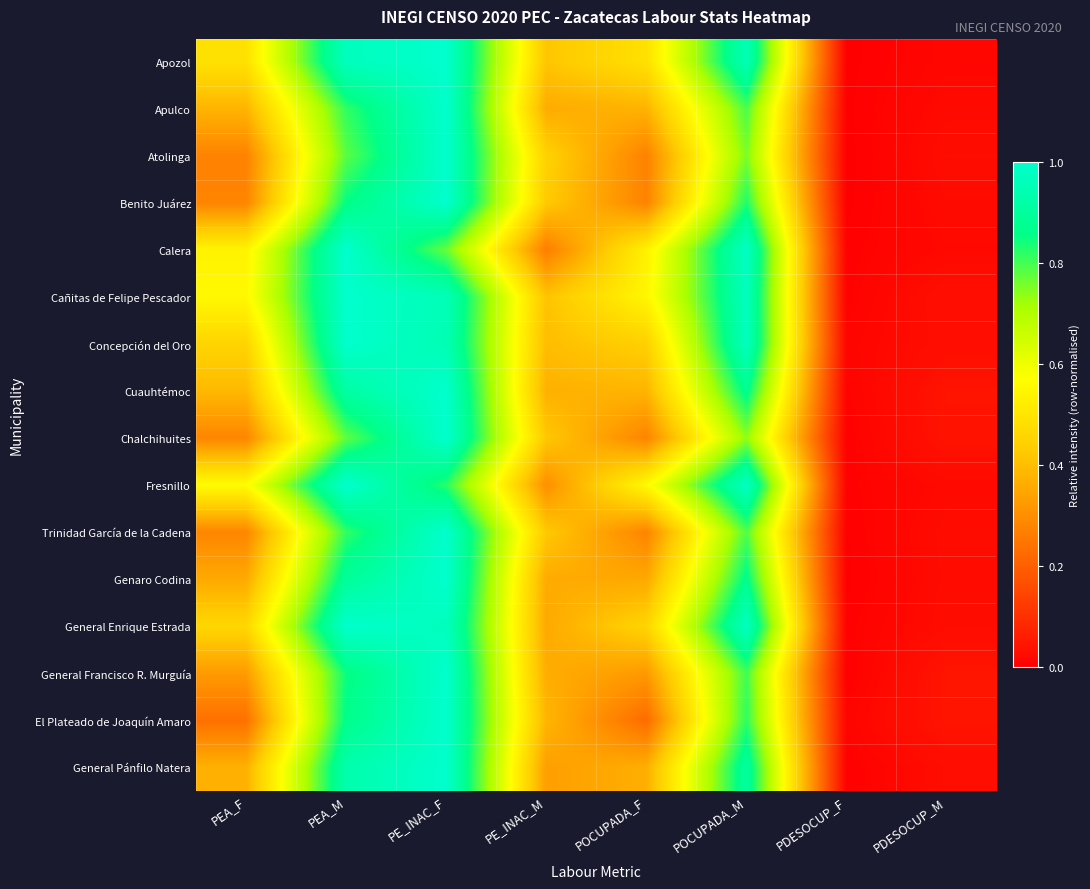

Reading right to left, extract all data points from this chart.

Apozol: PDESOCUP_M=0.0	PDESOCUP_F=0.0	POCUPADA_M=1.0	POCUPADA_F=0.5	PE_INAC_M=0.4	PE_INAC_F=1.0	PEA_M=1.0	PEA_F=0.5
Apulco: PDESOCUP_M=0.0	PDESOCUP_F=0.0	POCUPADA_M=0.8	POCUPADA_F=0.4	PE_INAC_M=0.4	PE_INAC_F=1.0	PEA_M=0.8	PEA_F=0.4
Atolinga: PDESOCUP_M=0.0	PDESOCUP_F=0.0	POCUPADA_M=0.8	POCUPADA_F=0.3	PE_INAC_M=0.4	PE_INAC_F=1.0	PEA_M=0.8	PEA_F=0.3
Benito Juárez: PDESOCUP_M=0.0	PDESOCUP_F=0.0	POCUPADA_M=0.8	POCUPADA_F=0.3	PE_INAC_M=0.4	PE_INAC_F=1.0	PEA_M=0.9	PEA_F=0.3
Calera: PDESOCUP_M=0.0	PDESOCUP_F=0.0	POCUPADA_M=1.0	POCUPADA_F=0.5	PE_INAC_M=0.3	PE_INAC_F=0.8	PEA_M=1.0	PEA_F=0.5
Cañitas de Felipe Pescador: PDESOCUP_M=0.0	PDESOCUP_F=0.0	POCUPADA_M=1.0	POCUPADA_F=0.5	PE_INAC_M=0.4	PE_INAC_F=1.0	PEA_M=1.0	PEA_F=0.6
Concepción del Oro: PDESOCUP_M=0.0	PDESOCUP_F=0.0	POCUPADA_M=1.0	POCUPADA_F=0.4	PE_INAC_M=0.4	PE_INAC_F=0.9	PEA_M=1.0	PEA_F=0.5
Cuauhtémoc: PDESOCUP_M=0.0	PDESOCUP_F=0.0	POCUPADA_M=0.9	POCUPADA_F=0.4	PE_INAC_M=0.4	PE_INAC_F=1.0	PEA_M=0.9	PEA_F=0.4
Chalchihuites: PDESOCUP_M=0.0	PDESOCUP_F=0.0	POCUPADA_M=0.7	POCUPADA_F=0.3	PE_INAC_M=0.4	PE_INAC_F=1.0	PEA_M=0.8	PEA_F=0.3
Fresnillo: PDESOCUP_M=0.0	PDESOCUP_F=0.0	POCUPADA_M=1.0	POCUPADA_F=0.6	PE_INAC_M=0.3	PE_INAC_F=0.8	PEA_M=1.0	PEA_F=0.6
Trinidad García de la Cadena: PDESOCUP_M=0.0	PDESOCUP_F=0.0	POCUPADA_M=0.8	POCUPADA_F=0.3	PE_INAC_M=0.4	PE_INAC_F=1.0	PEA_M=0.8	PEA_F=0.3
Genaro Codina: PDESOCUP_M=0.0	PDESOCUP_F=0.0	POCUPADA_M=0.9	POCUPADA_F=0.4	PE_INAC_M=0.4	PE_INAC_F=1.0	PEA_M=0.9	PEA_F=0.4
General Enrique Estrada: PDESOCUP_M=0.0	PDESOCUP_F=0.0	POCUPADA_M=1.0	POCUPADA_F=0.5	PE_INAC_M=0.4	PE_INAC_F=1.0	PEA_M=1.0	PEA_F=0.5
General Francisco R. Murguía: PDESOCUP_M=0.0	PDESOCUP_F=0.0	POCUPADA_M=0.8	POCUPADA_F=0.3	PE_INAC_M=0.4	PE_INAC_F=1.0	PEA_M=0.8	PEA_F=0.3
El Plateado de Joaquín Amaro: PDESOCUP_M=0.0	PDESOCUP_F=0.0	POCUPADA_M=0.8	POCUPADA_F=0.2	PE_INAC_M=0.4	PE_INAC_F=1.0	PEA_M=0.9	PEA_F=0.2
General Pánfilo Natera: PDESOCUP_M=0.0	PDESOCUP_F=0.0	POCUPADA_M=0.9	POCUPADA_F=0.4	PE_INAC_M=0.3	PE_INAC_F=1.0	PEA_M=0.9	PEA_F=0.4